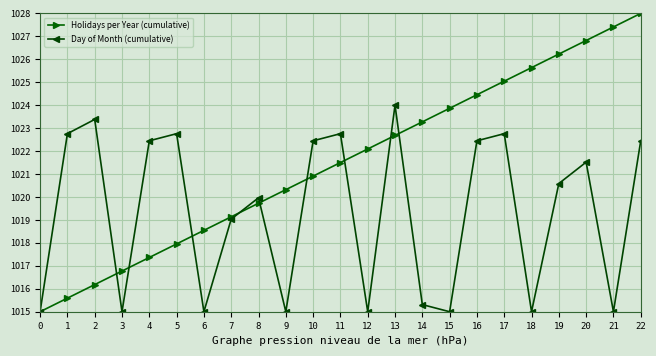

What is the sum of all Day of Month (cumulative) values?

23444.6